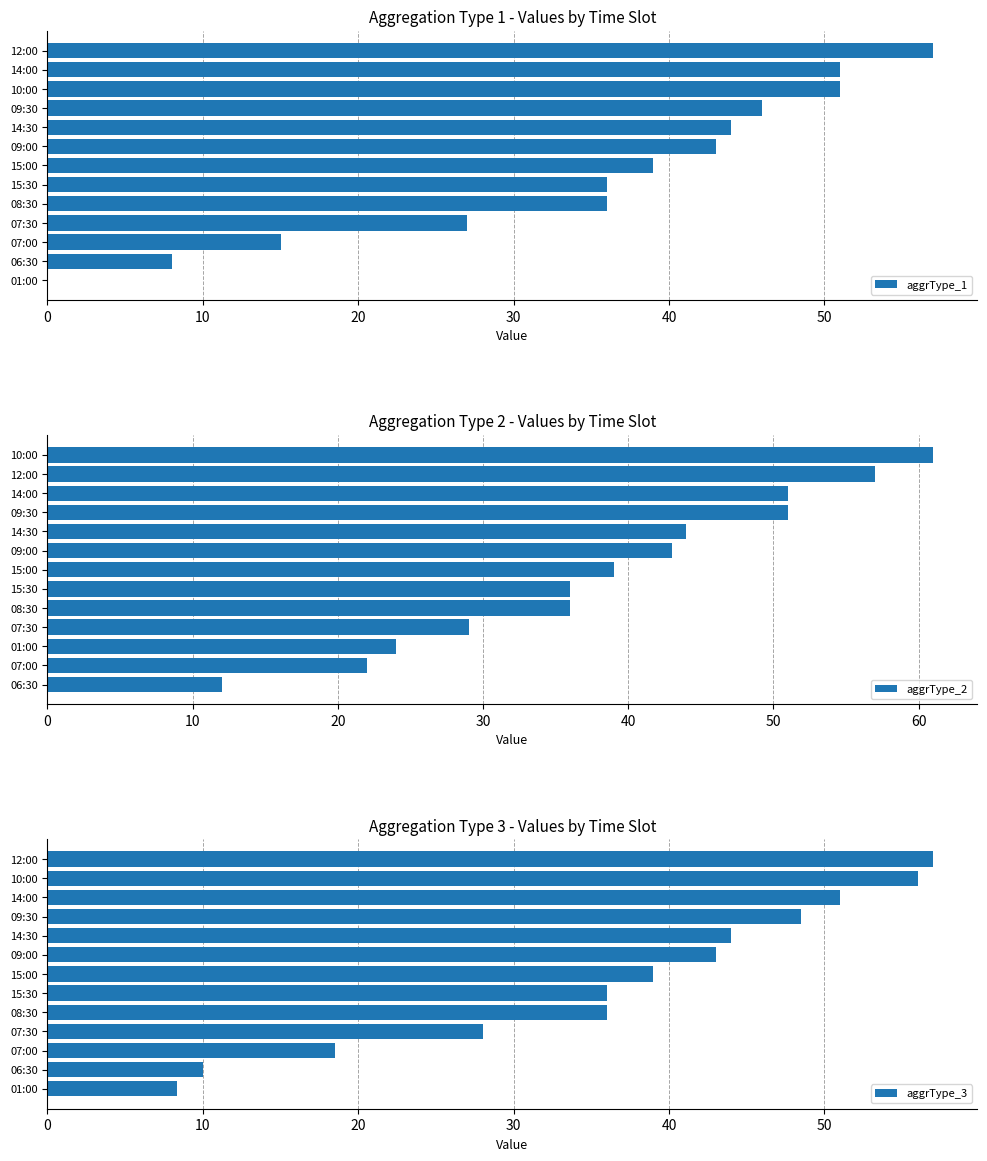

What is the highest value of the aggrType_1 series?

57